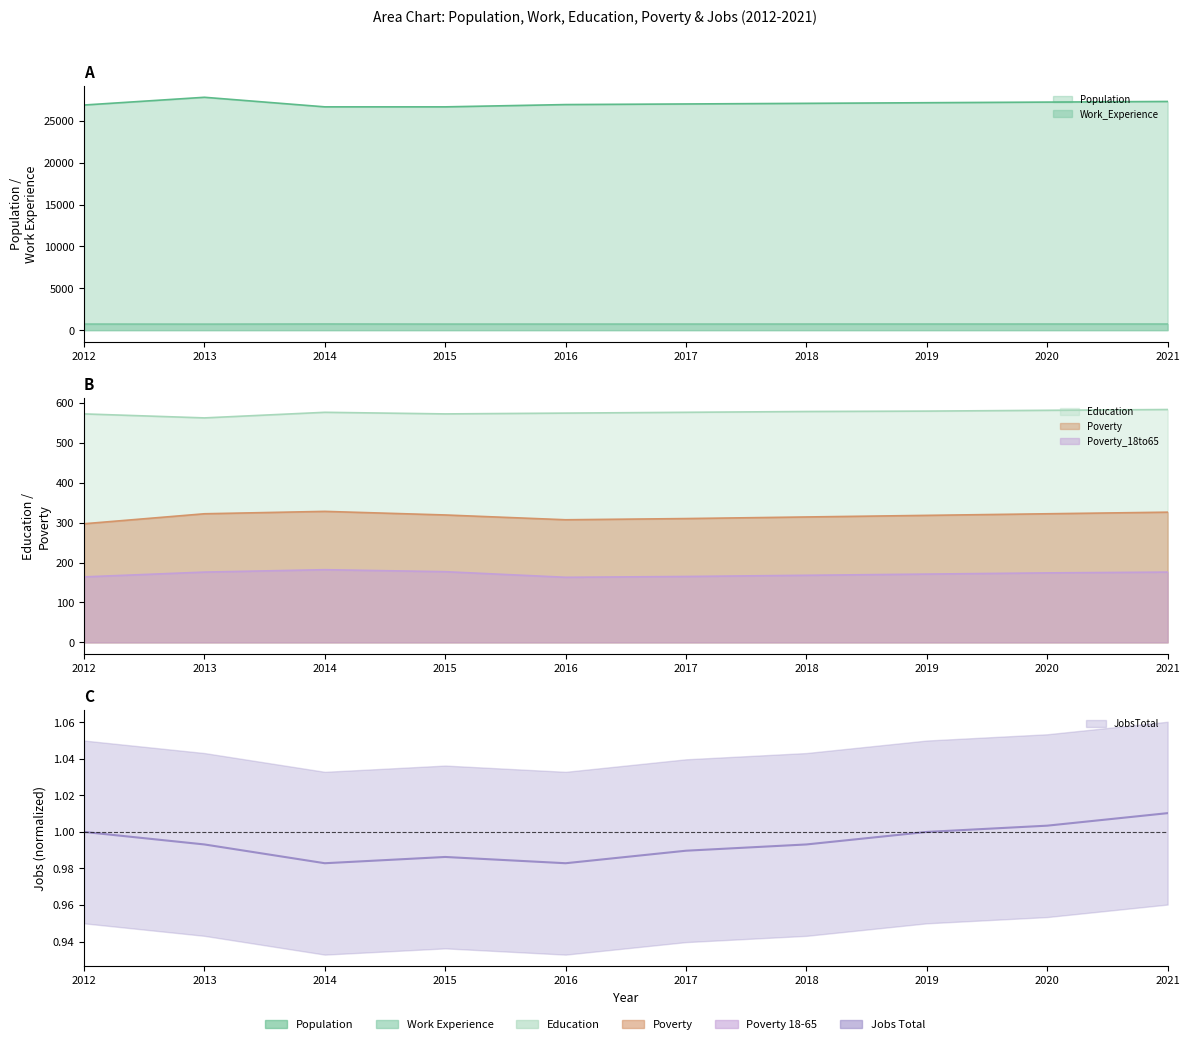

What is the spread (max minus min) of values at 2016?

26944.0